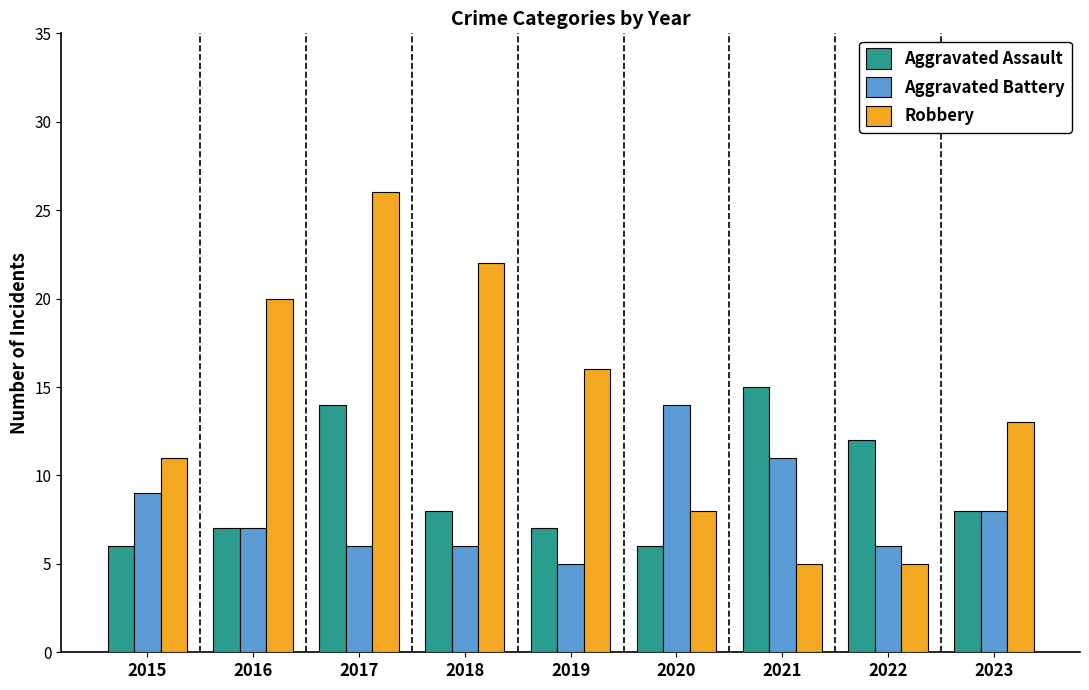

What is the minimum value shown in the chart?

5